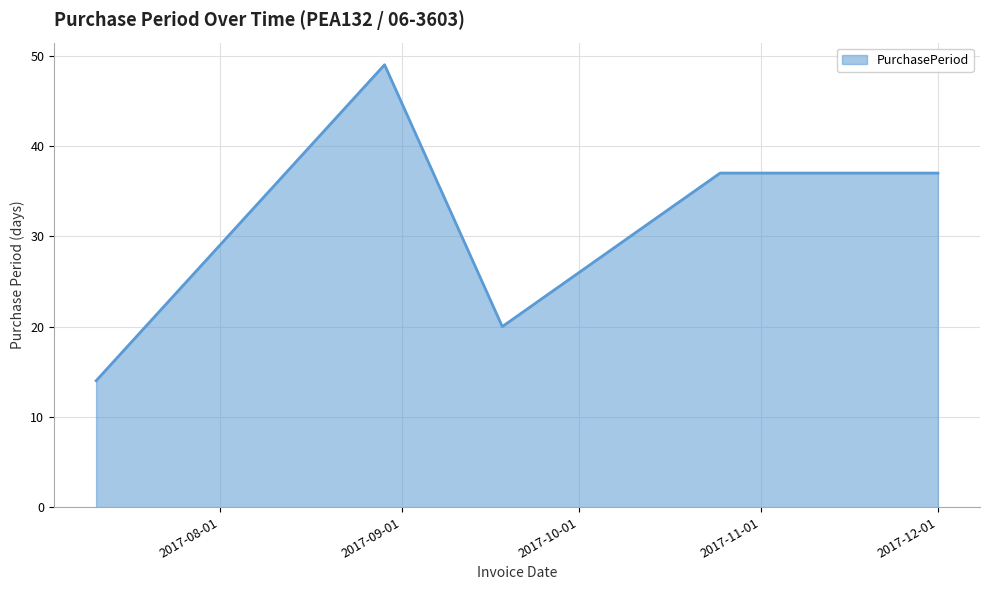

How many interior local valleys (lower than both neighbors) does the data have?

1